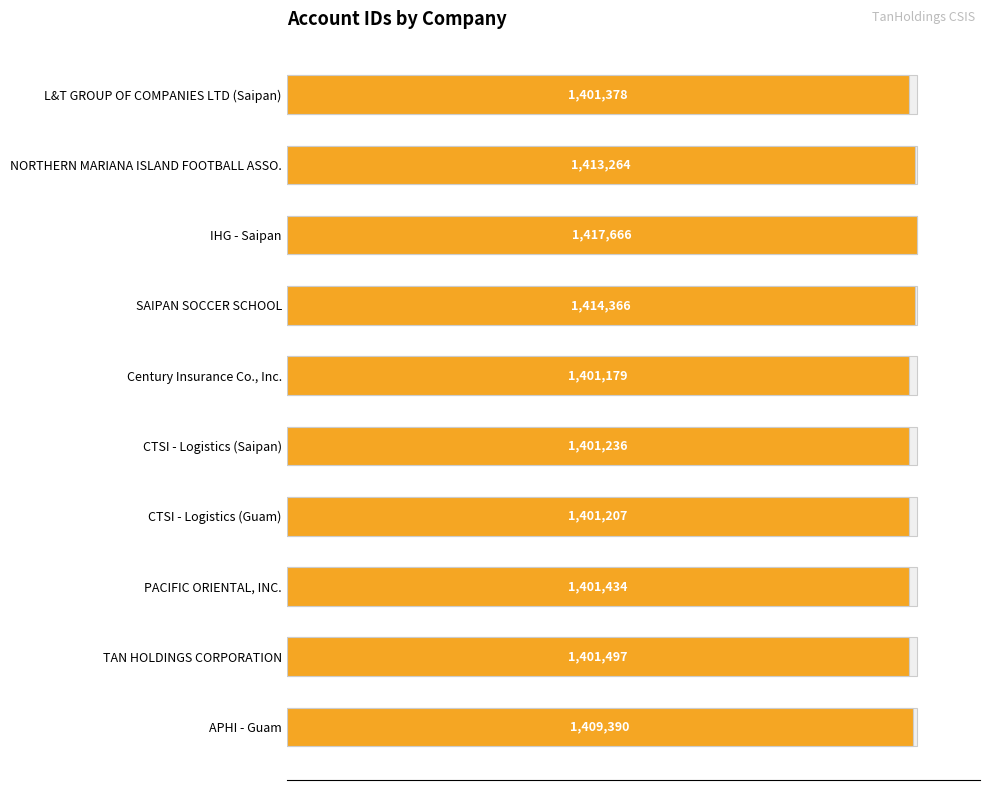

True or false: the data shows 159.8 at SAIPAN SOCCER SCHOOL.

False